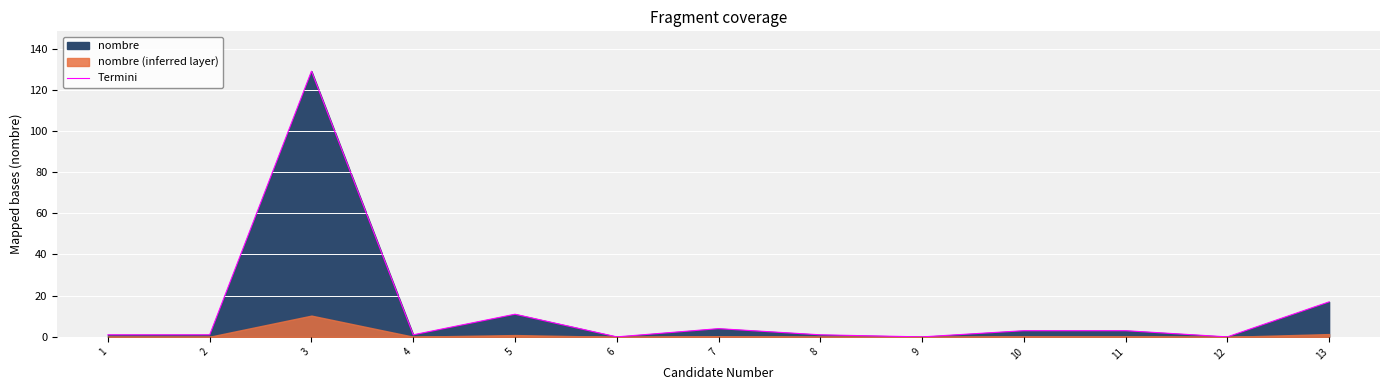

At which category does the chart reach its minimum across all series?

6